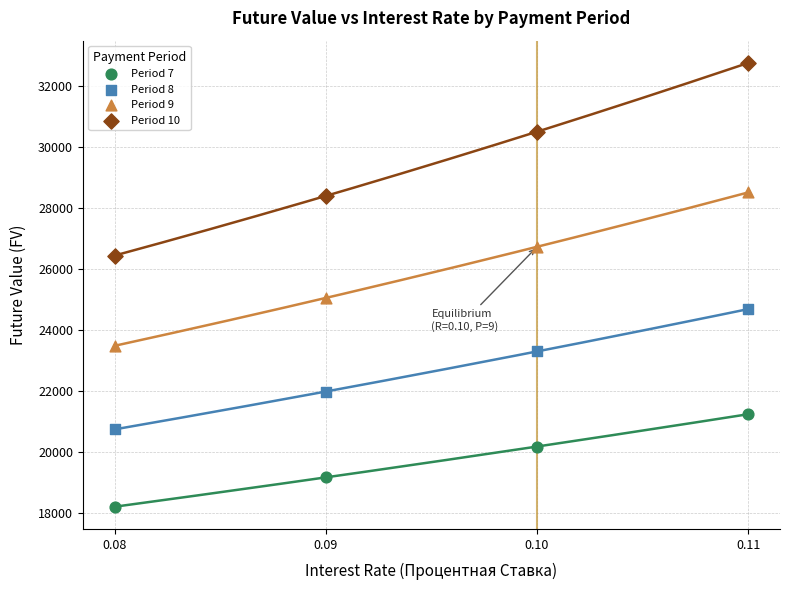

Which series reaches the minimum Y coordinate?

Period 7